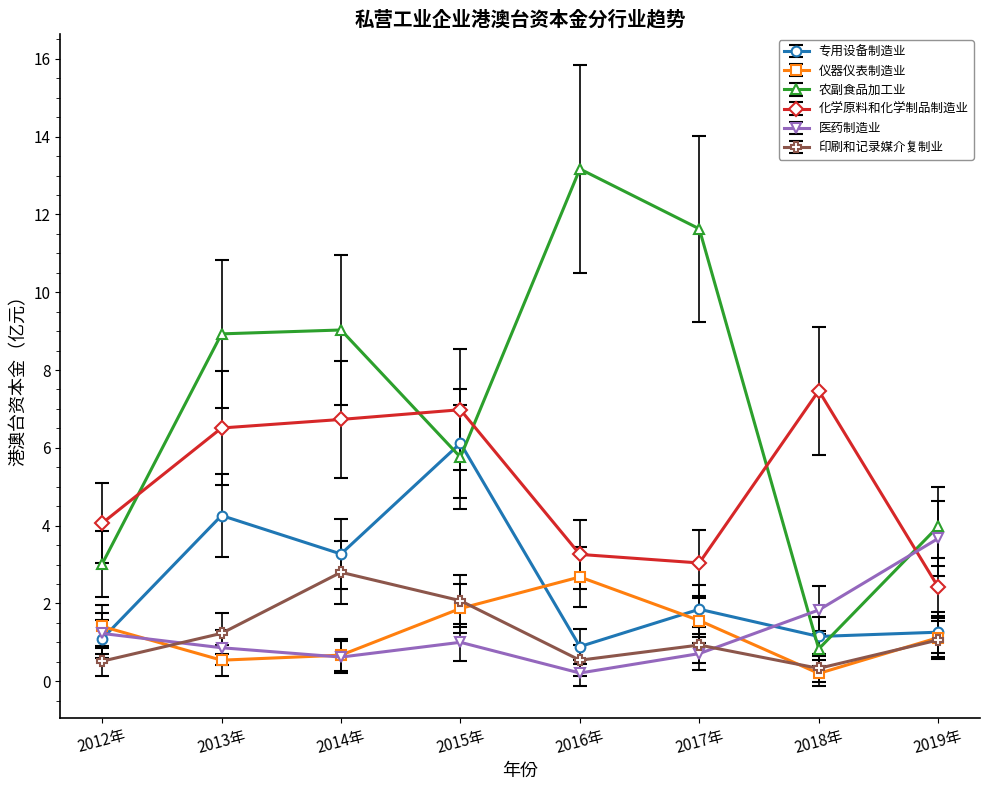

What position from the right is 2014年?

6